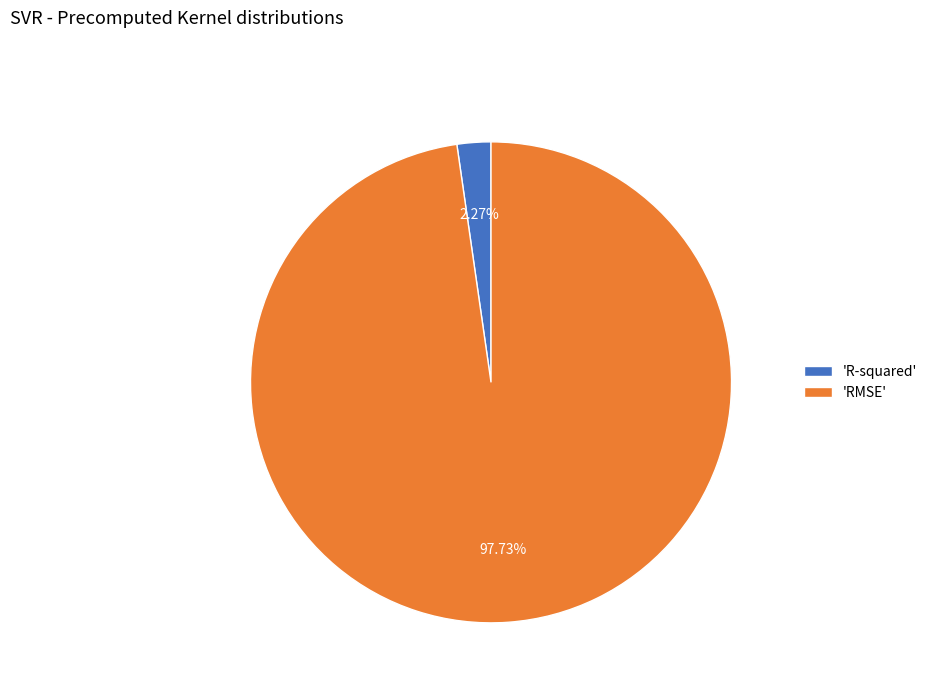

Does 'R-squared' account for over 50% of the chart?

No